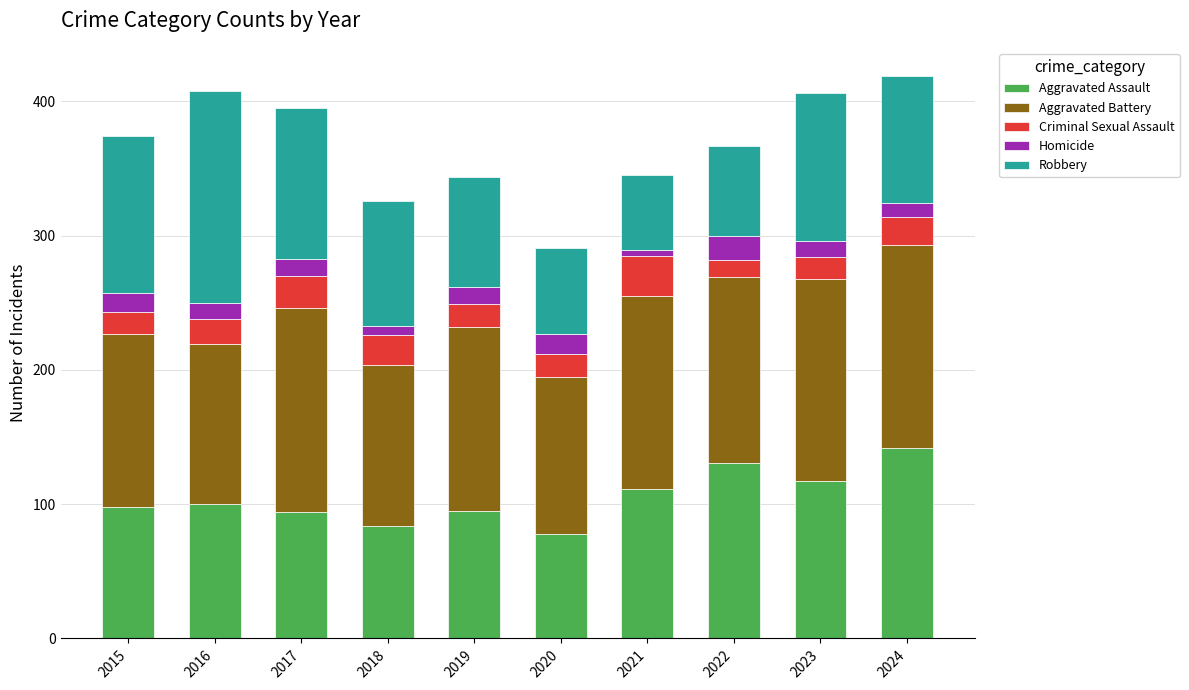

What is the average value of the Aggravated Assault series?

105